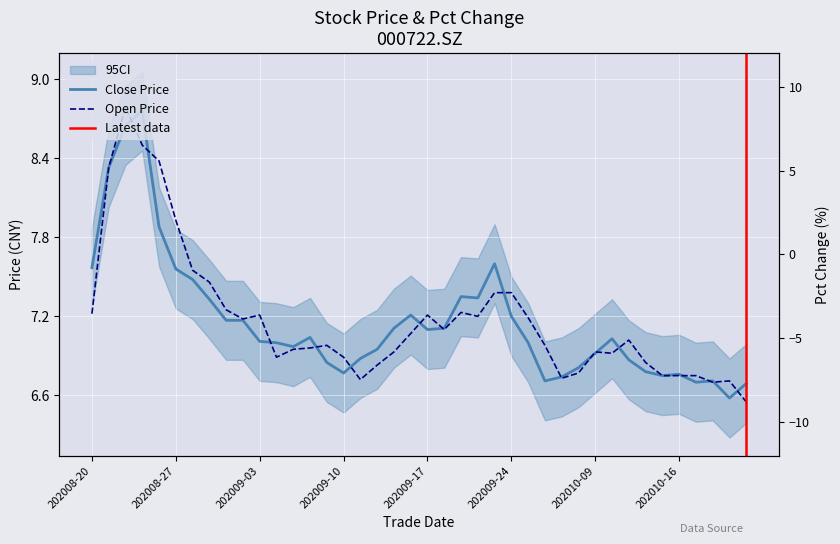

How many lines are shown in the chart?

2